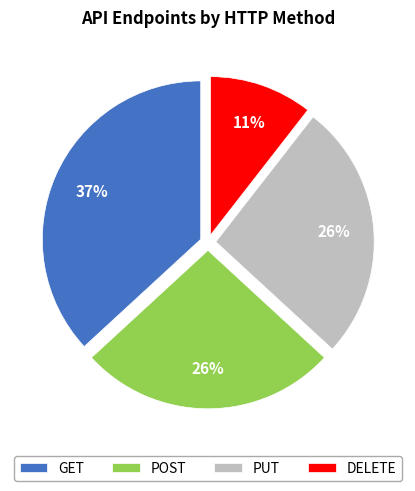

Does PUT represent more than half of the total?

No